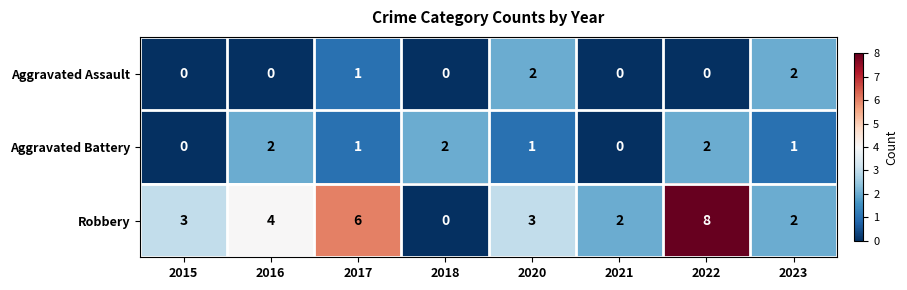

The value of Robbery at 2016 is 3. True or false?

False